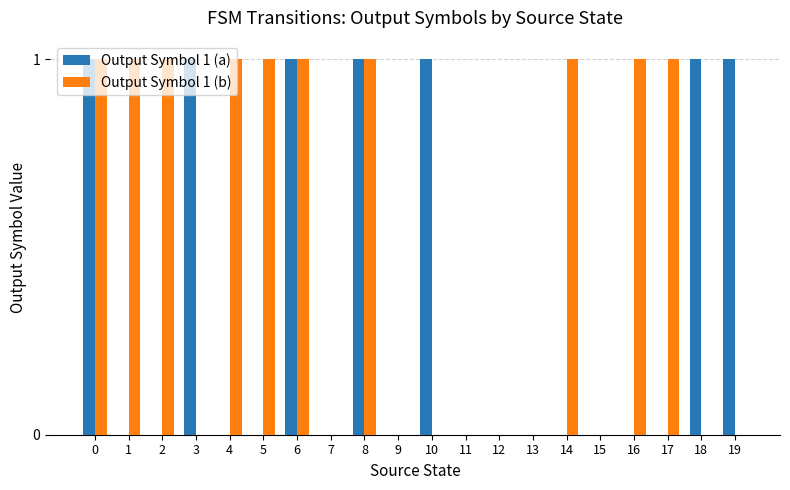

Count the number of data series in this chart.

2